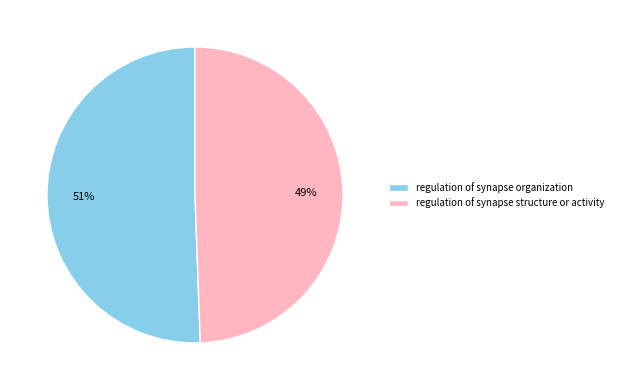

How many segments does this pie chart have?

2